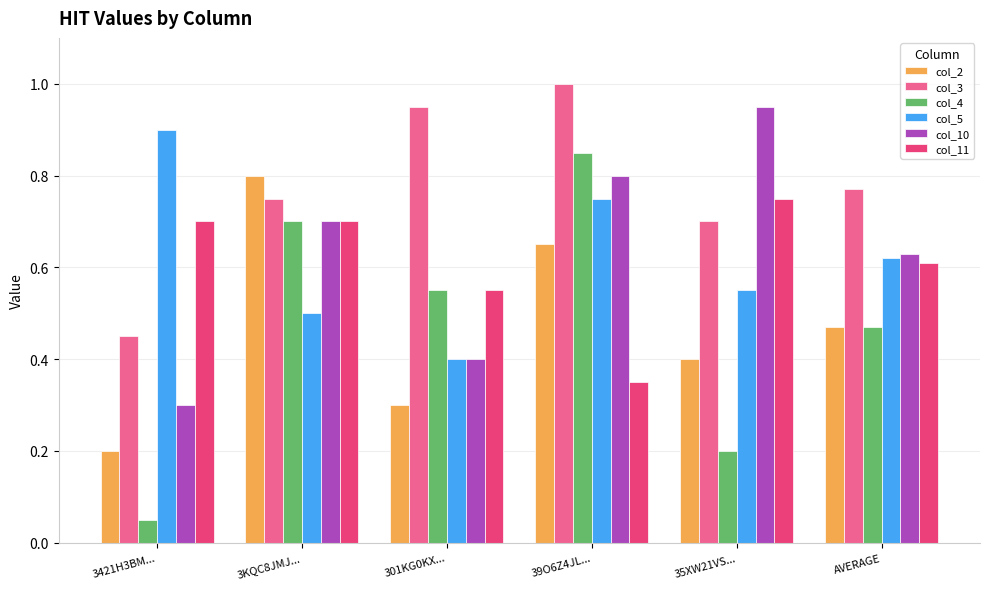

Which series changed the most between 39O6Z4JL... and 35XW21VS...?

col_4